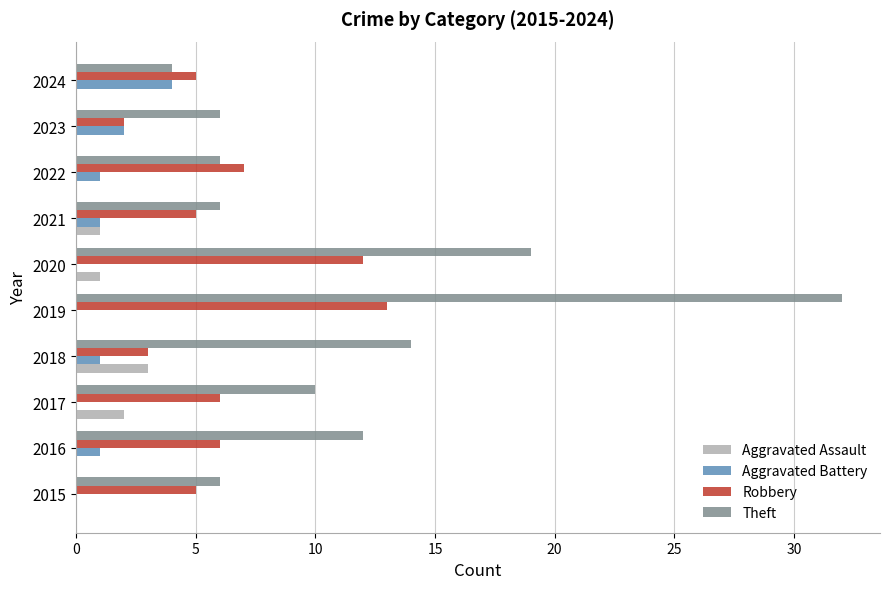

Between 2015 and 2018, which series saw the biggest shift?

Theft